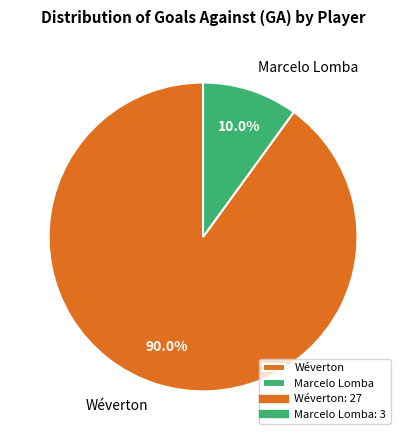

To the nearest percent, what is the difference between the largest and smallest slice percentages?

80%